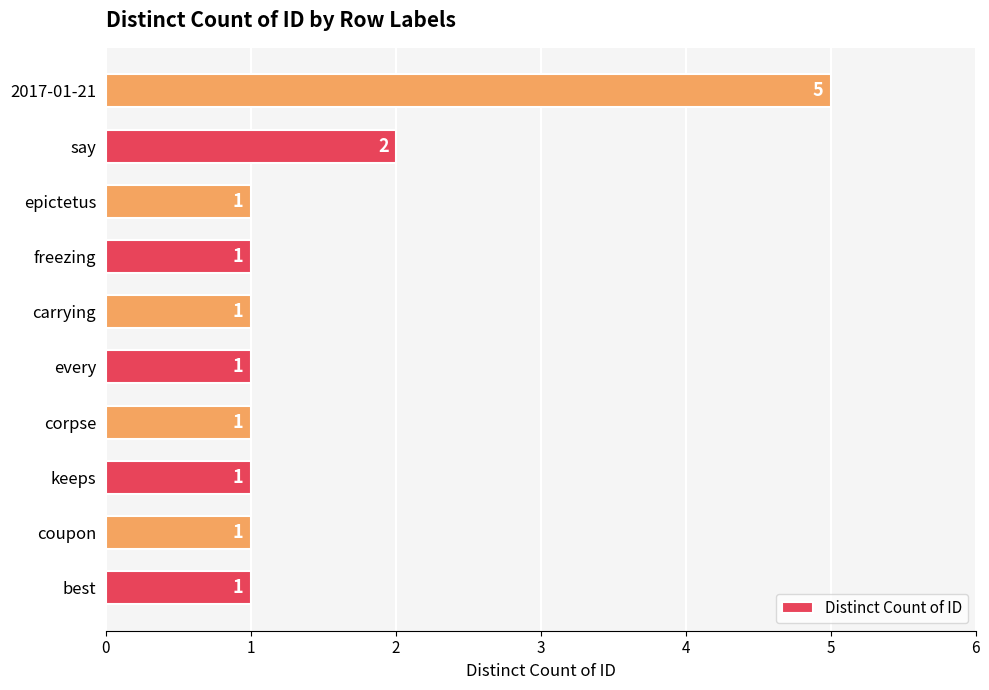

The chart shows a value of 1 at corpse. True or false?

True